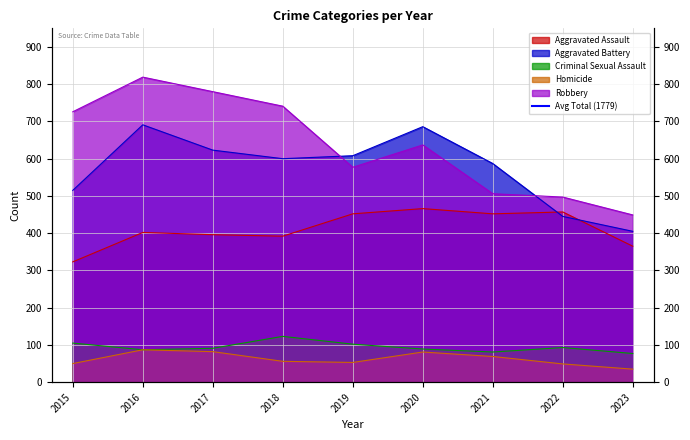

Reading left to right, list all the values displayed in this chart.

Aggravated Assault: 323	402	396	392	452	466	452	457	365
Aggravated Battery: 515	691	623	600	608	686	587	445	405
Criminal Sexual Assault: 105	87	91	123	102	89	81	93	77
Homicide: 50	87	82	56	53	81	69	49	35
Robbery: 726	819	780	741	577	637	506	497	449